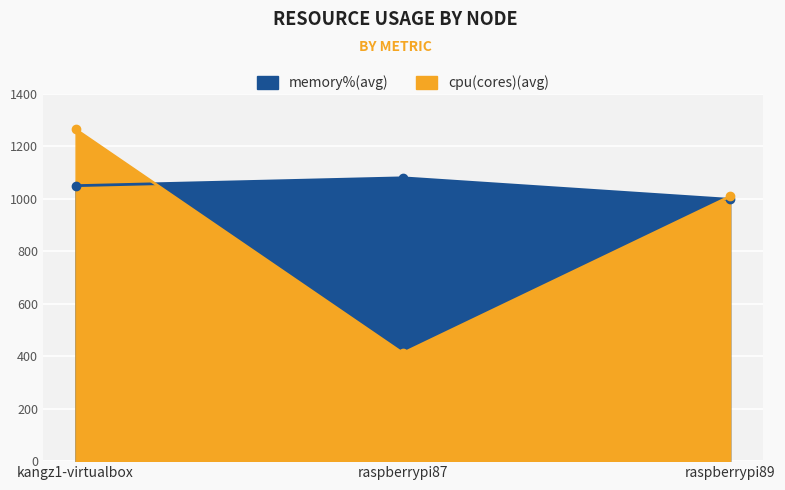

What is the difference between the highest and lowest values at raspberrypi87?

668.5